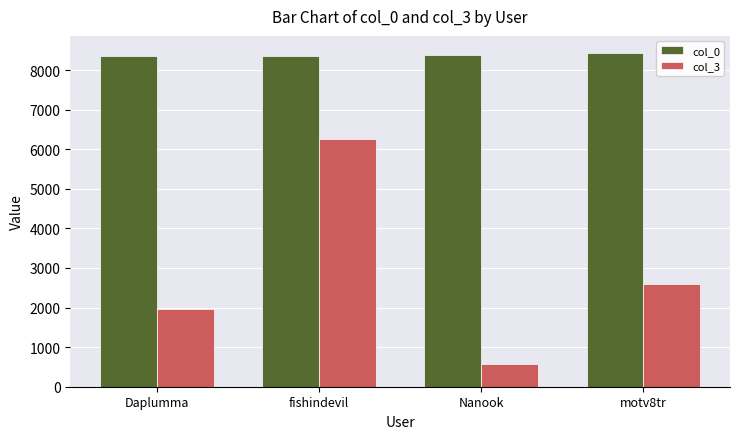

Where is col_3 nearest to the value 3409?

motv8tr